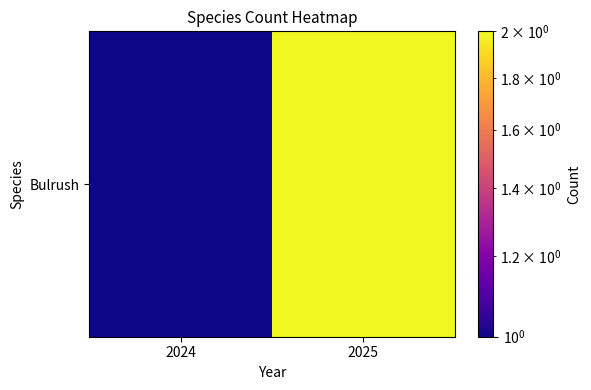

Is it true that the value at 2025 is 0?

False